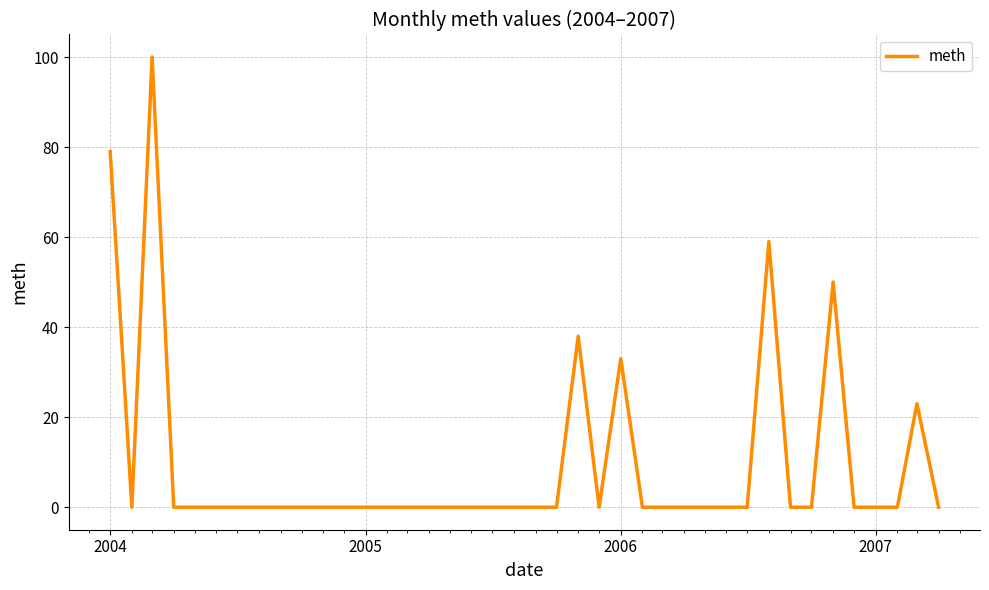

What is the greatest value displayed?

100